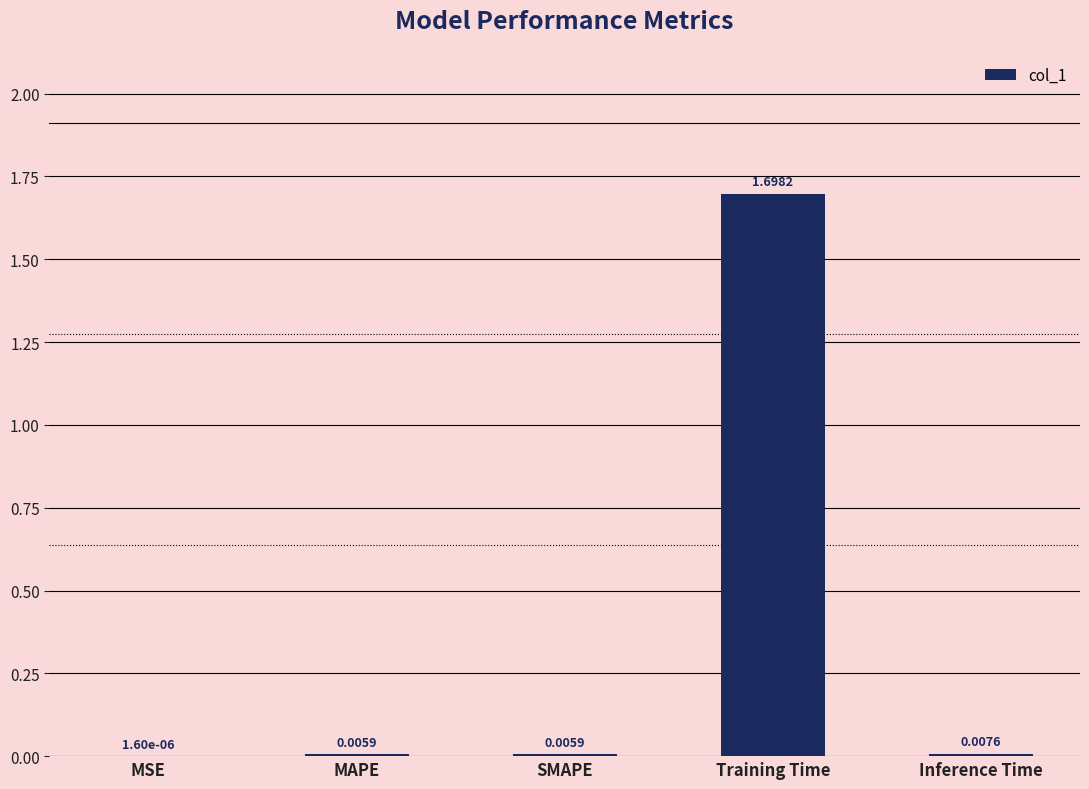

Between Inference Time and MSE, which is larger?

Inference Time